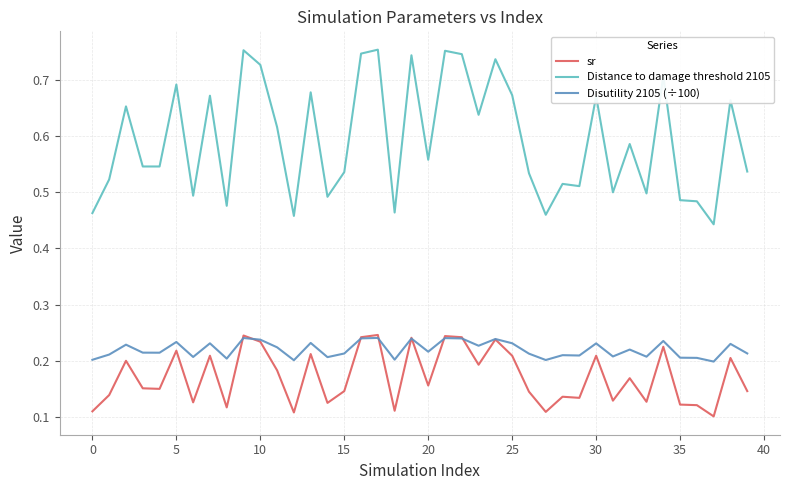

Which series has the largest range (max minus min)?

Distance to damage threshold 2105